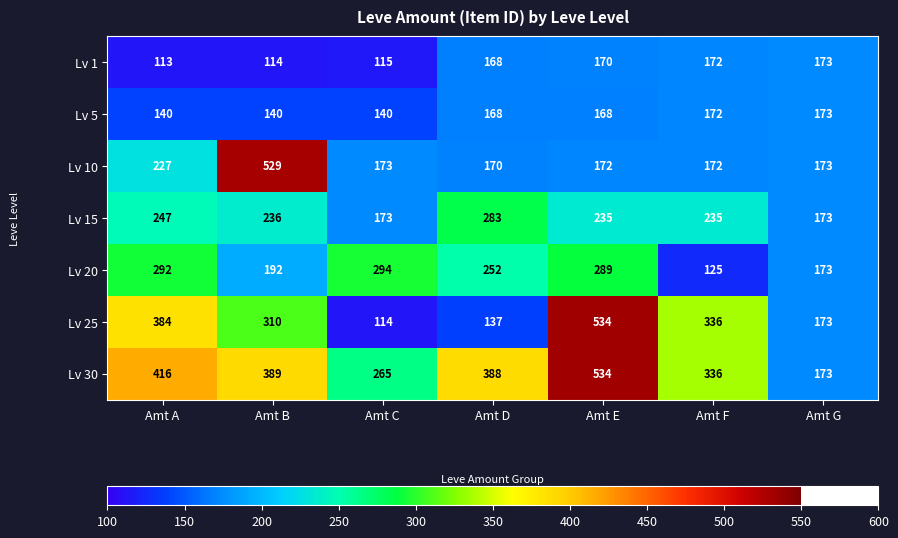

Where is Lv 25 nearest to the value 324?

Amt F